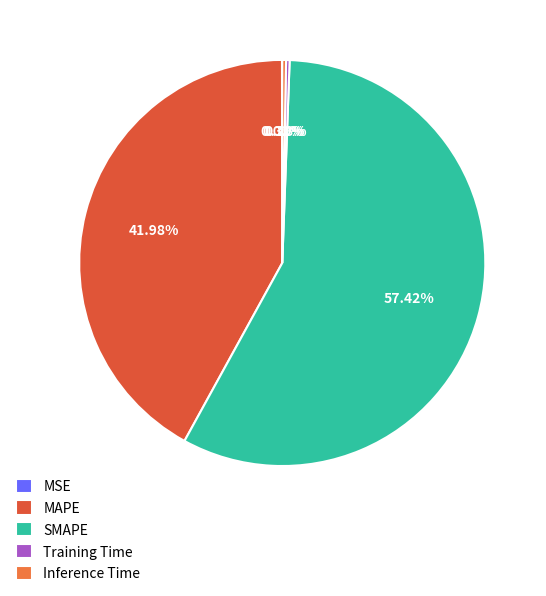

What is the change in value from MAPE to Inference Time?

-53.4